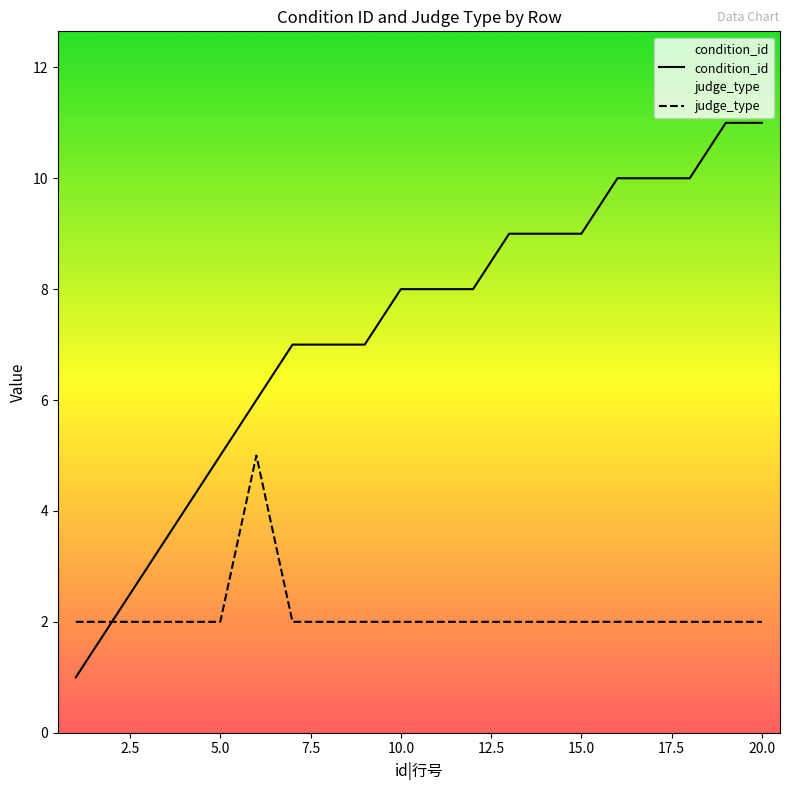

What is the sum of all judge_type values?

43